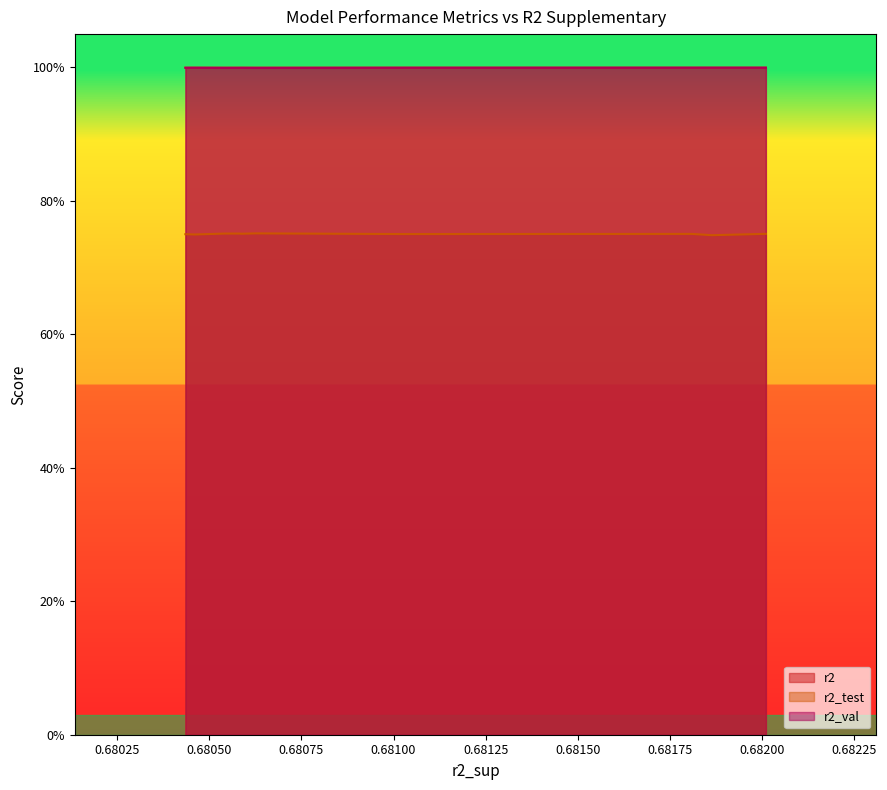

True or false: r2_test and r2 intersect in this chart.

False